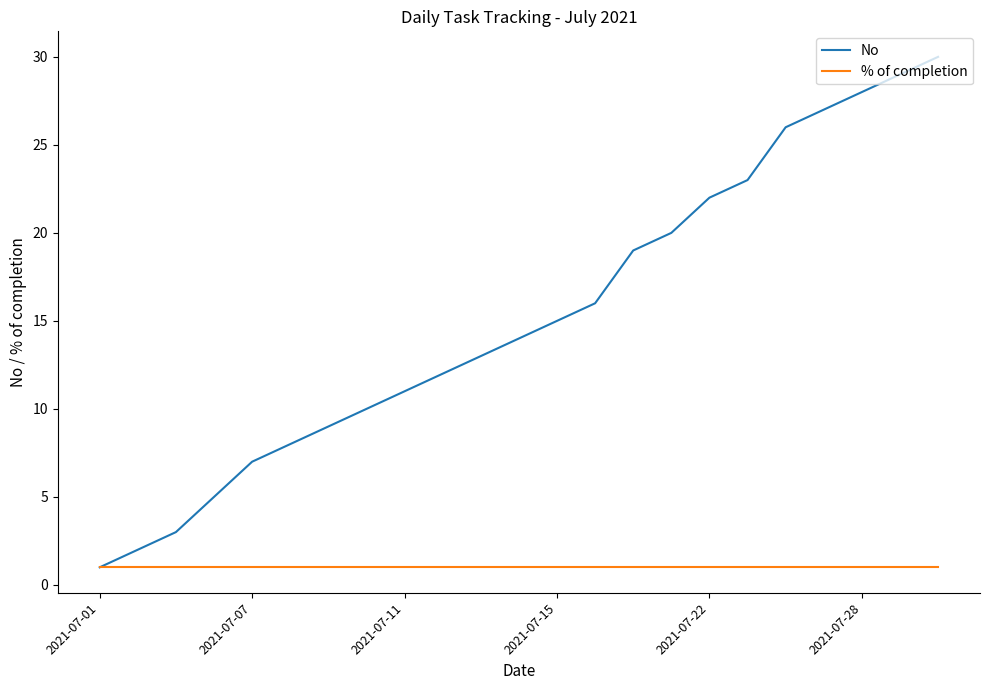

What is the greatest value displayed?

30